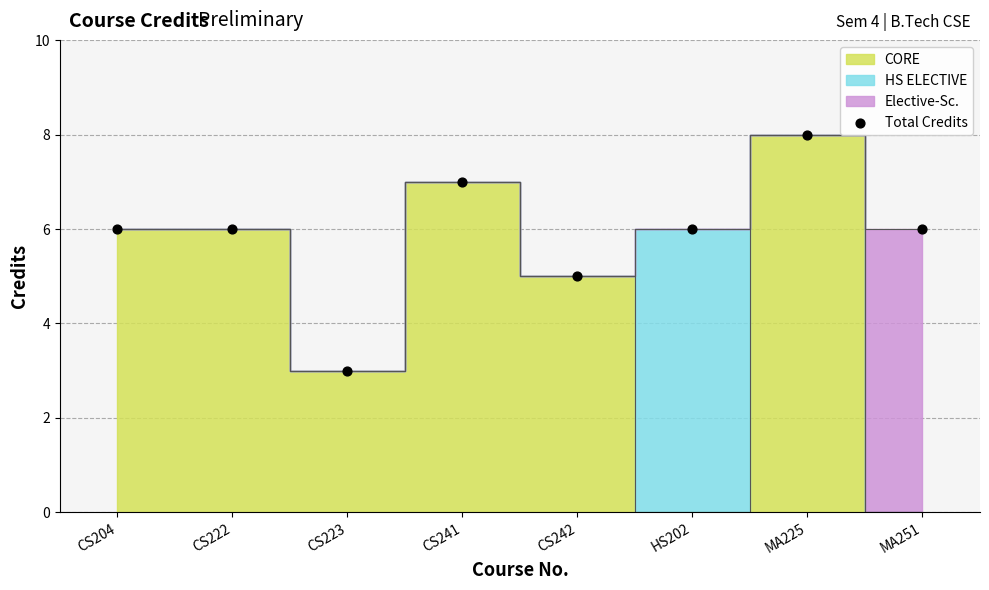

What is the average Y value?

6